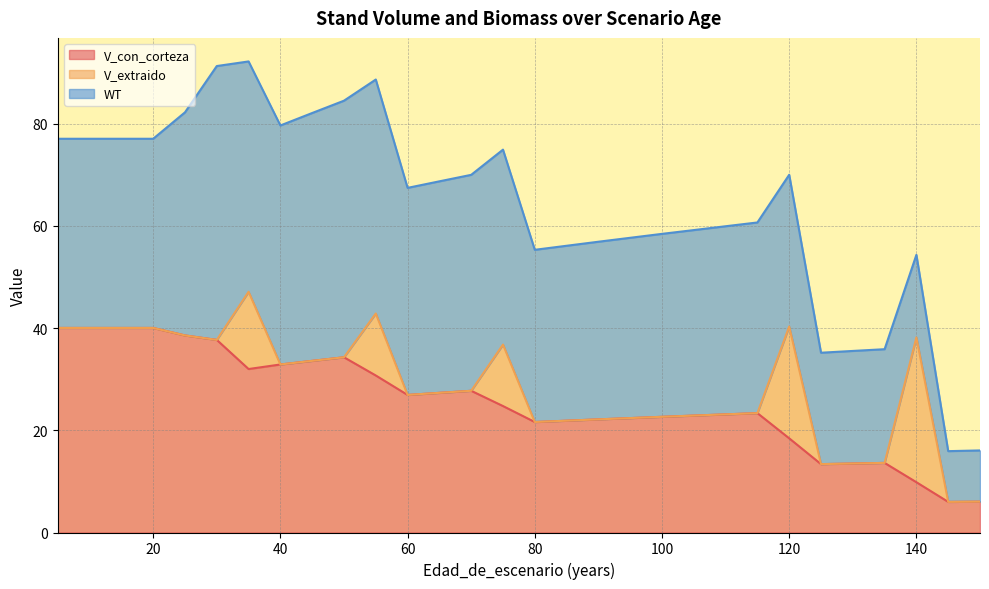

What is the maximum value for V_con_corteza?

40.0